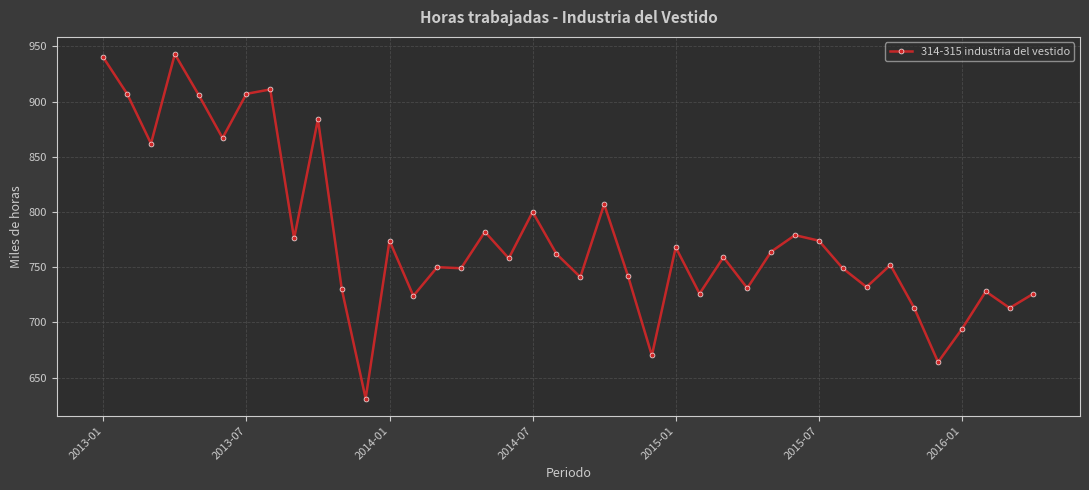

True or false: the data has more than 0 interior local peaks.

True